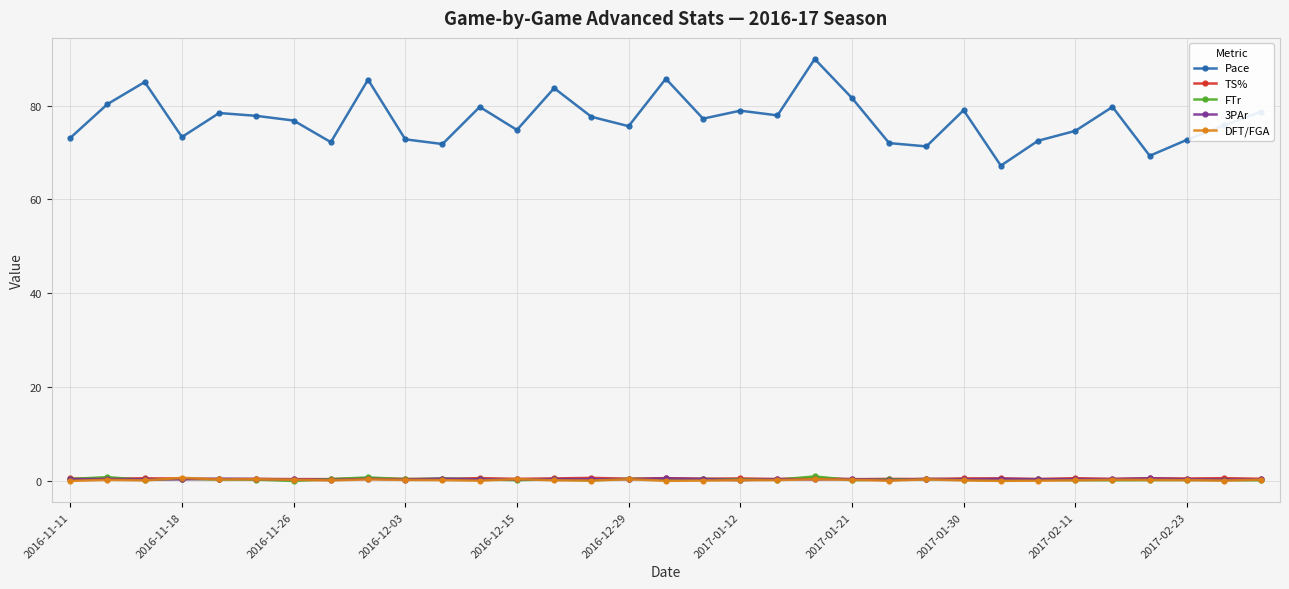

Which series has the largest total across all categories?

Pace